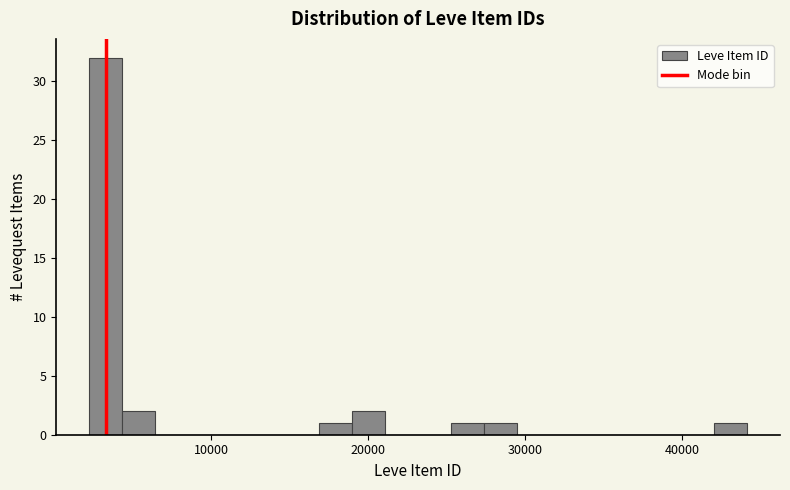

Read against the x-axis, roughly where is the centre of the tallest bar?

3000